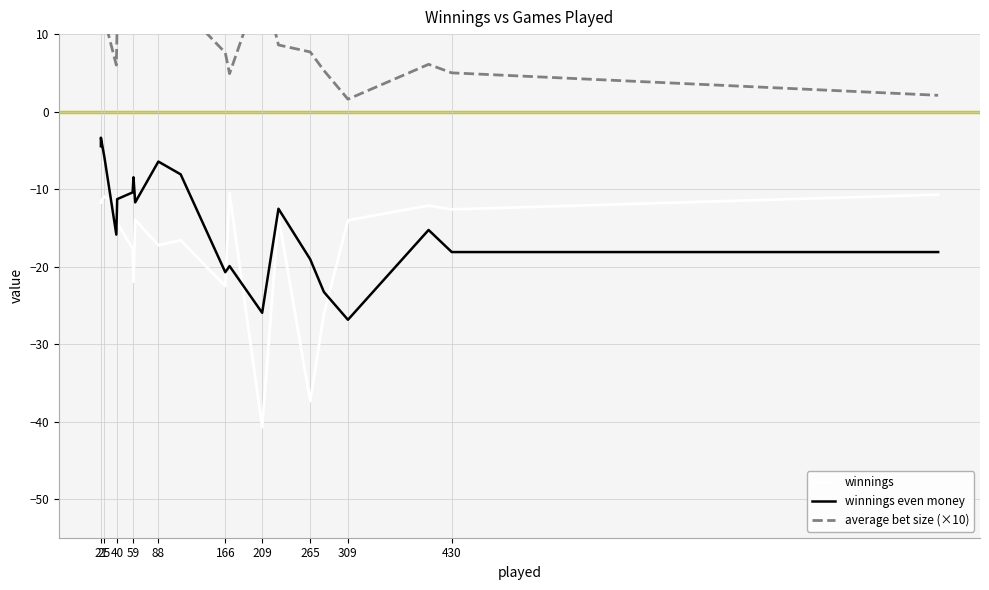

What is the label of the 8th point from the left?

265